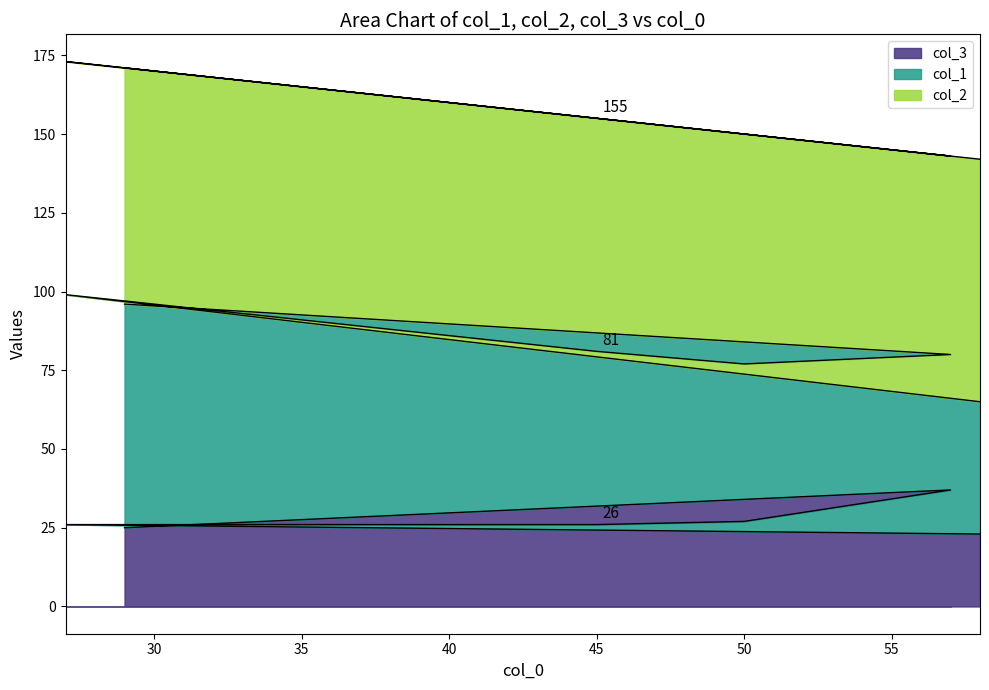

Is it true that col_3 equals 19 at 50?

False